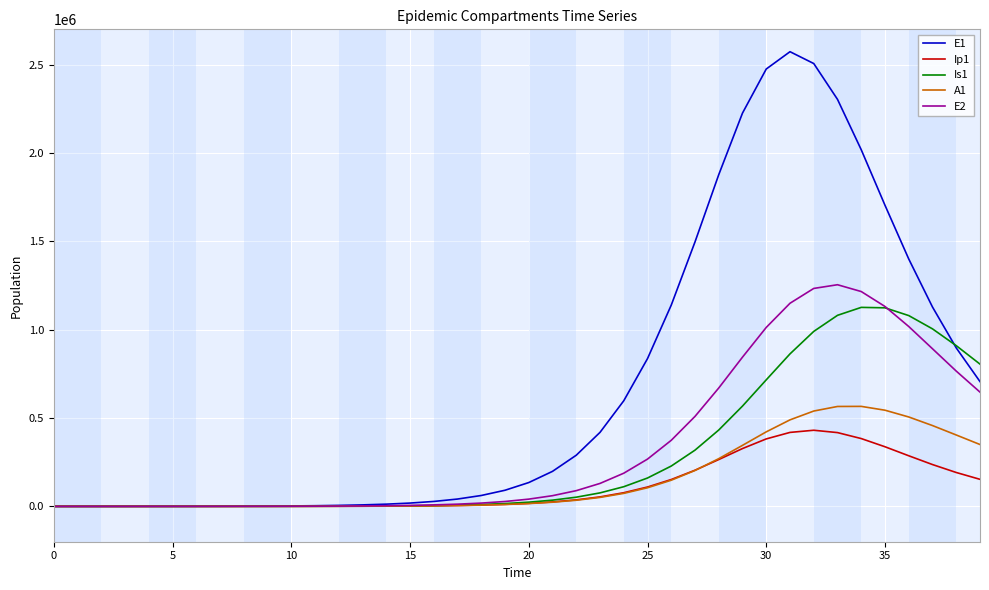

Which series has the largest range (max minus min)?

E1